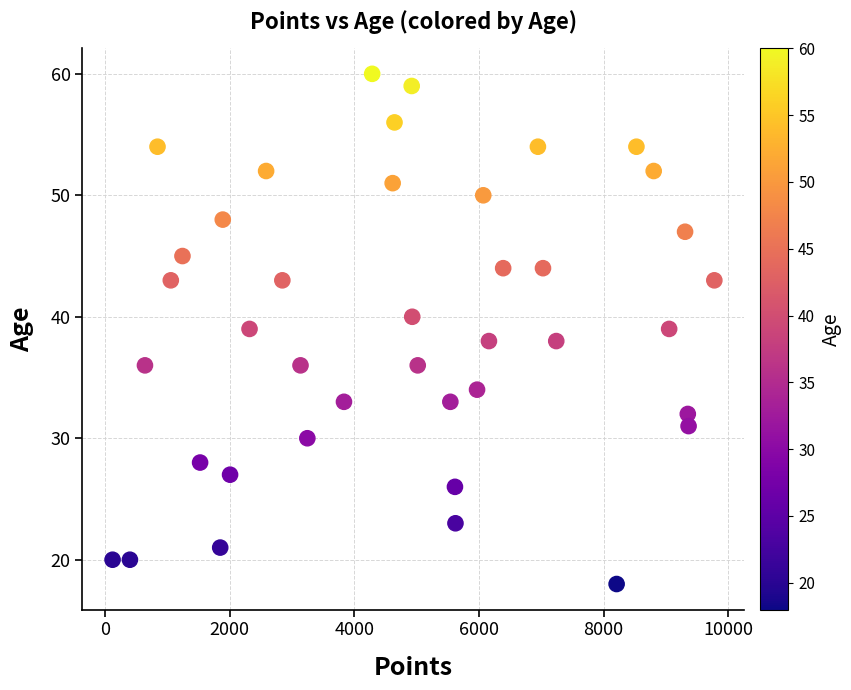

What is the range of Y values (max minus min)?

42